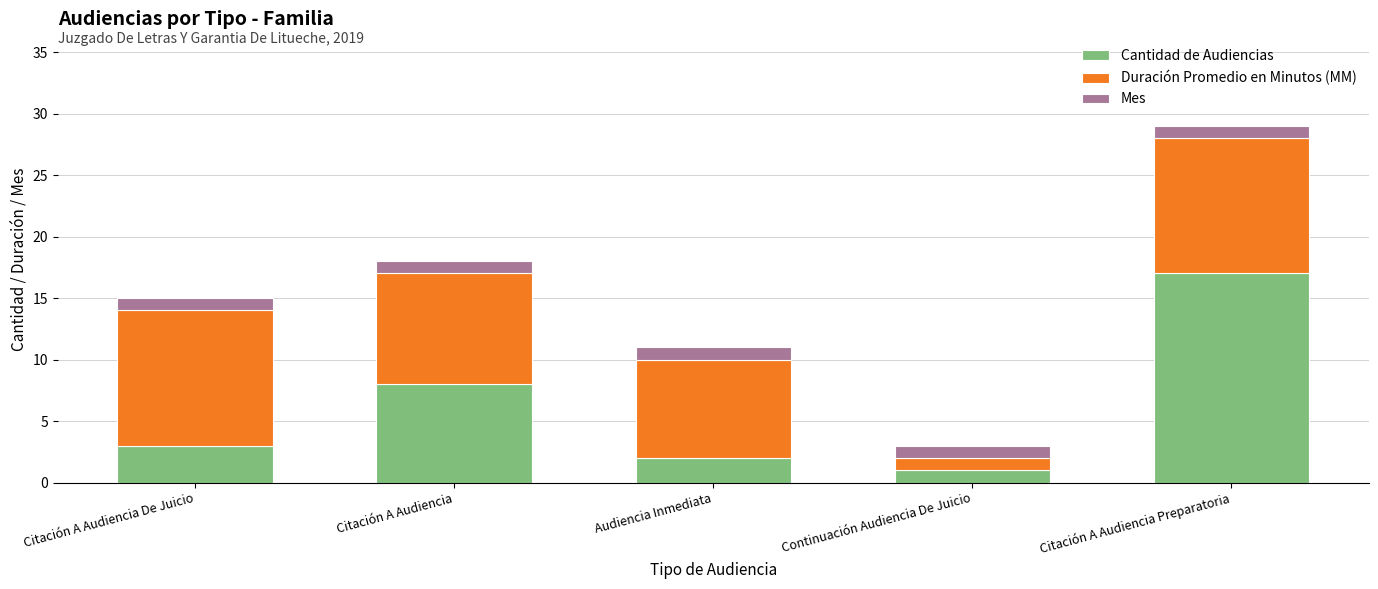

What is the average value of the Cantidad de Audiencias series?

6